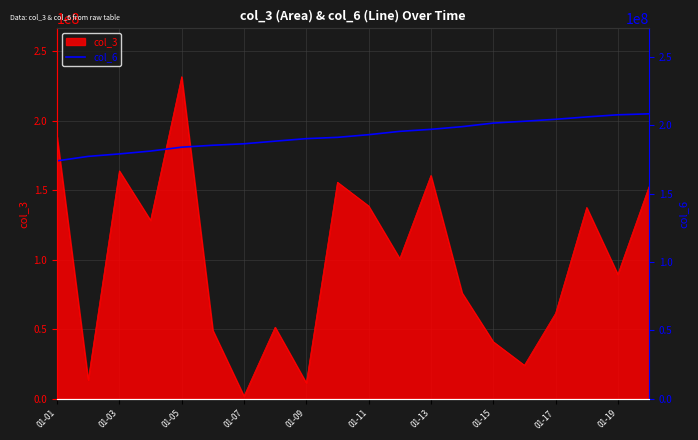

Which category has the highest value in the col_3 series?

01-05